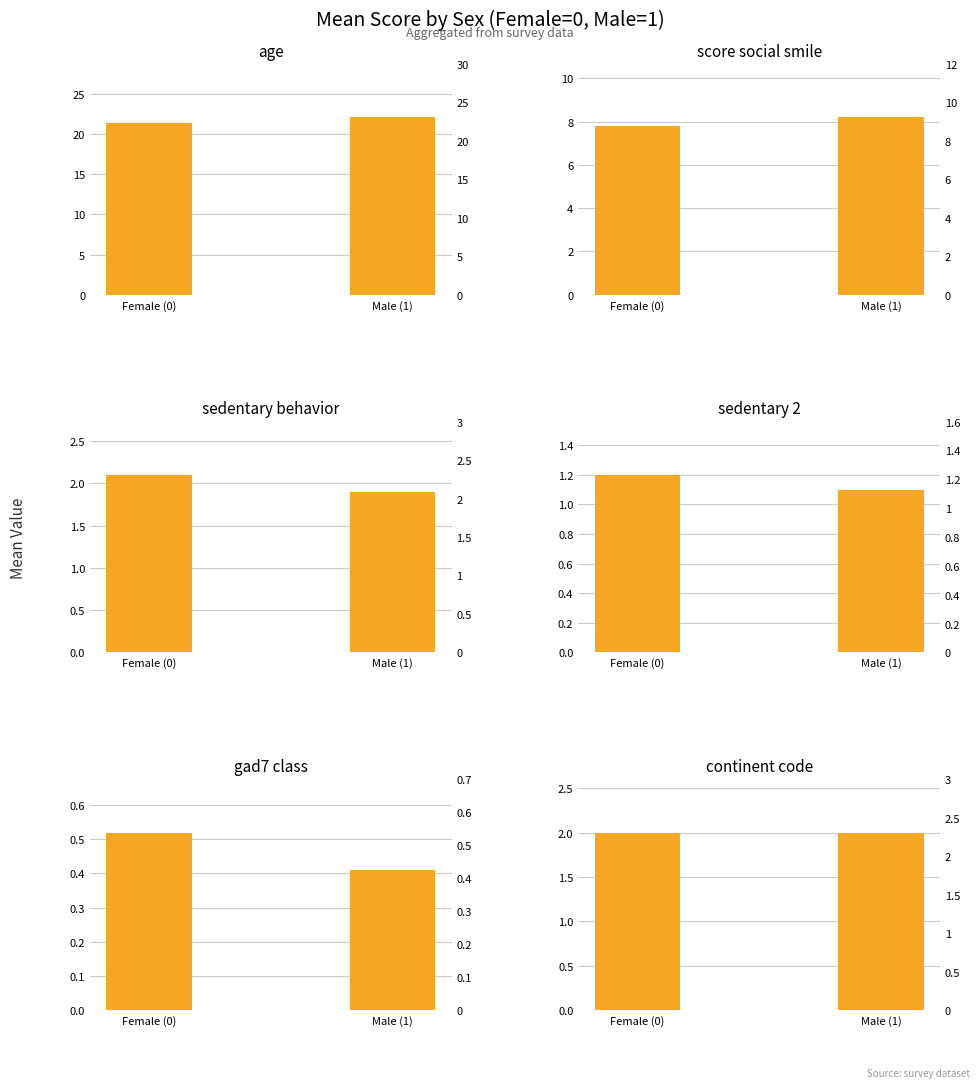

Between Female (0) and Male (1), which is larger?

Male (1)